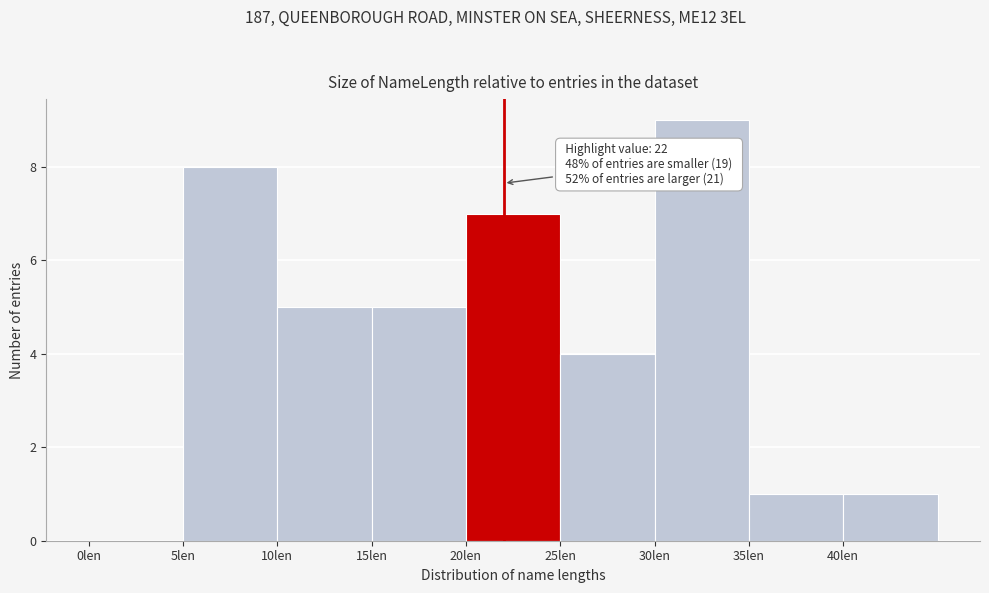

Over which range of the x-axis is the bar tallest?

30 to 35